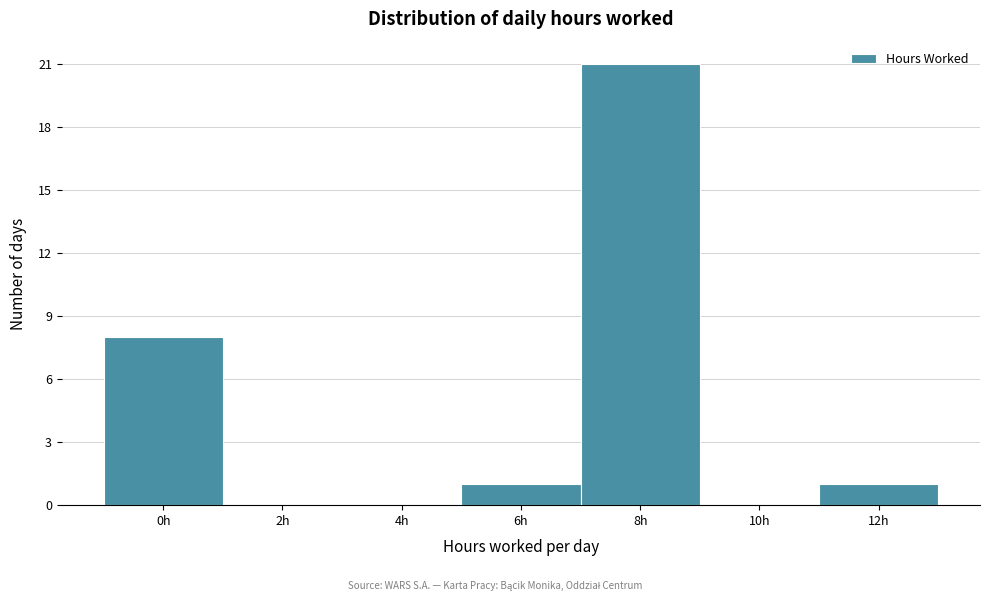

Reading left to right, extract all data points from this chart.

0h=8	2h=0	4h=0	6h=1	8h=21	10h=0	12h=1